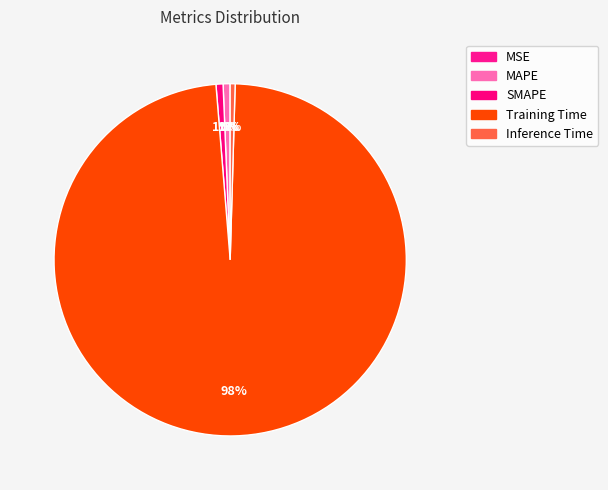

Rank the categories by value from lowest to highest.

MSE, Inference Time, MAPE, SMAPE, Training Time